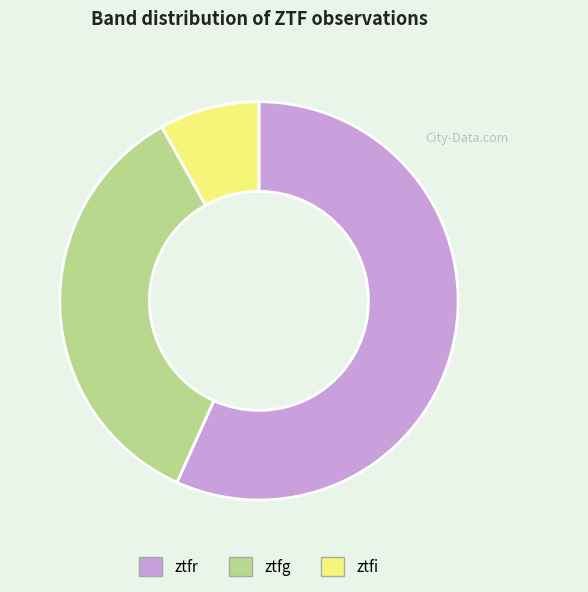

Rank the categories by value from highest to lowest.

ztfr, ztfg, ztfi